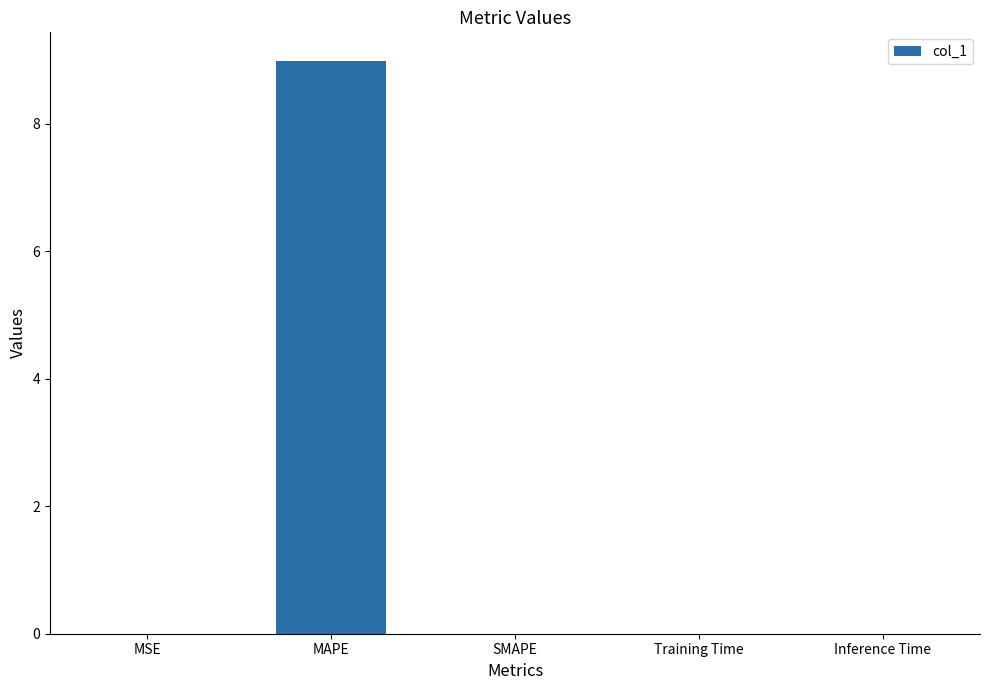

Are the bars horizontal?

No